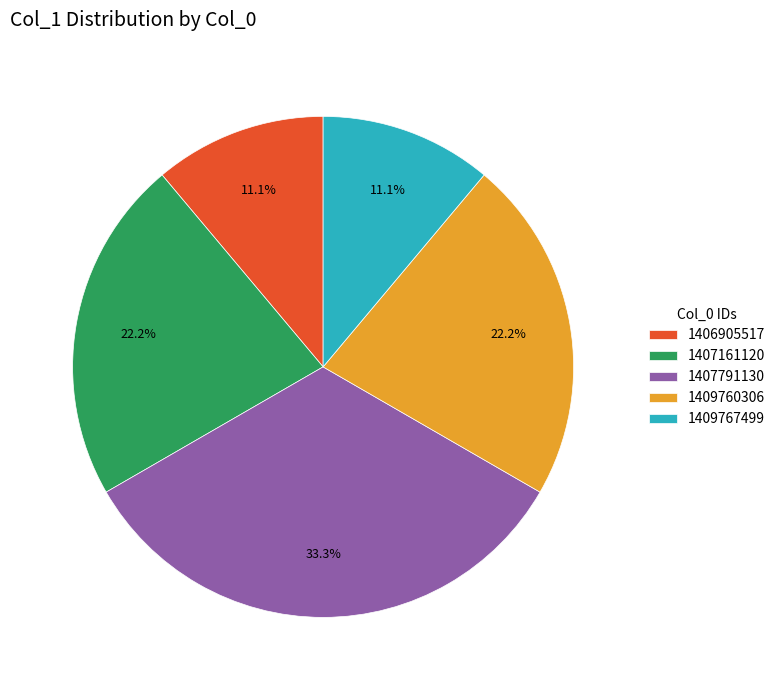

To the nearest percent, what is the difference between the 1406905517 and 1407161120 slice percentages?

11%